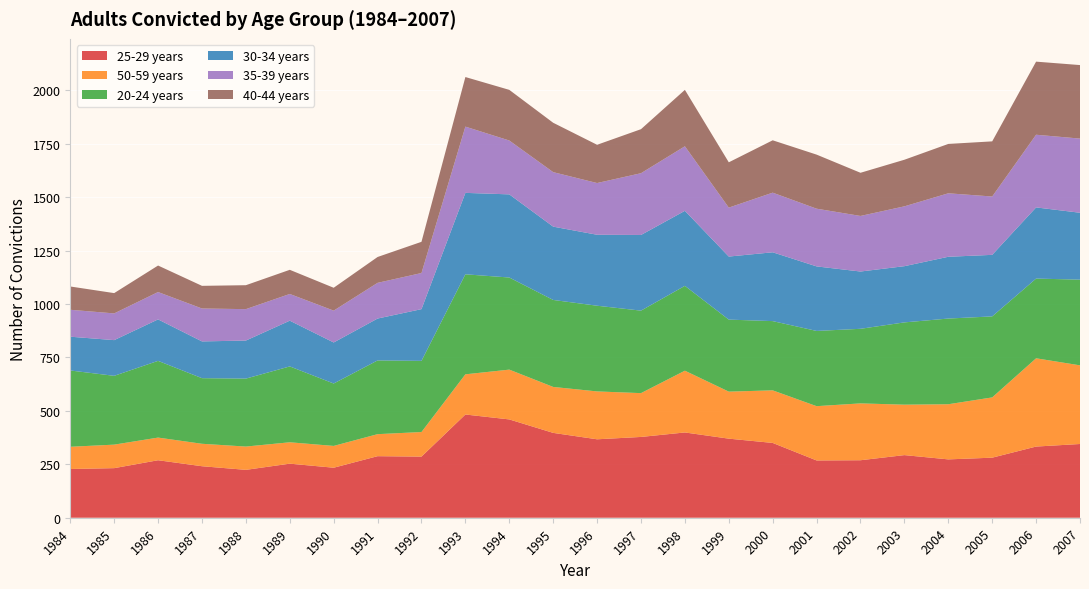

Reading left to right, list all the values displayed in this chart.

25-29 years: 1984=228	1985=232	1986=269	1987=241	1988=224	1989=253	1990=234	1991=288	1992=286	1993=483	1994=460	1995=397	1996=367	1997=378	1998=399	1999=370	2000=350	2001=268	2002=269	2003=293	2004=273	2005=281	2006=333	2007=345
50-59 years: 1984=104	1985=110	1986=106	1987=105	1988=109	1989=100	1990=102	1991=103	1992=115	1993=188	1994=233	1995=215	1996=224	1997=205	1998=289	1999=220	2000=246	2001=254	2002=266	2003=236	2004=258	2005=282	2006=413	2007=368
20-24 years: 1984=357	1985=322	1986=359	1987=307	1988=318	1989=355	1990=292	1991=345	1992=333	1993=468	1994=431	1995=407	1996=401	1997=386	1998=397	1999=337	2000=324	2001=352	2002=349	2003=385	2004=401	2005=379	2006=373	2007=401
30-34 years: 1984=158	1985=167	1986=194	1987=172	1988=178	1989=214	1990=192	1991=196	1992=242	1993=381	1994=389	1995=343	1996=332	1997=354	1998=351	1999=295	2000=322	2001=302	2002=268	2003=263	2004=289	2005=288	2006=333	2007=313
35-39 years: 1984=126	1985=125	1986=128	1987=154	1988=147	1989=125	1990=149	1991=167	1992=169	1993=310	1994=252	1995=255	1996=242	1997=289	1998=302	1999=229	2000=279	2001=270	2002=260	2003=280	2004=297	2005=273	2006=340	2007=347
40-44 years: 1984=109	1985=95	1986=124	1987=106	1988=112	1989=113	1990=107	1991=121	1992=146	1993=232	1994=237	1995=231	1996=179	1997=206	1998=264	1999=212	2000=245	2001=253	2002=202	2003=218	2004=231	2005=258	2006=342	2007=344